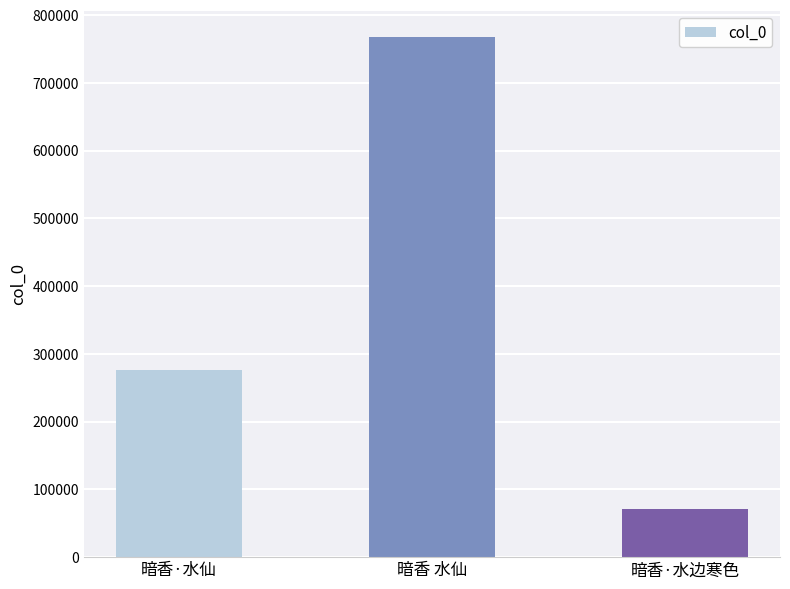

Rank the categories by value from highest to lowest.

暗香 水仙, 暗香·水仙, 暗香·水边寒色